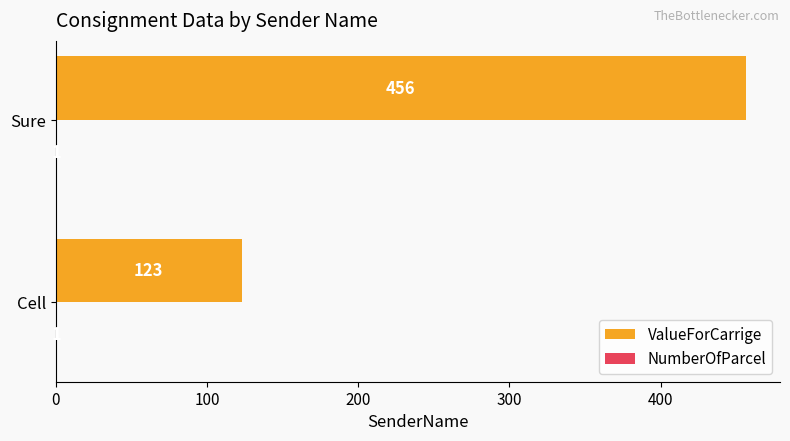

Which label corresponds to the largest value in the chart?

Sure